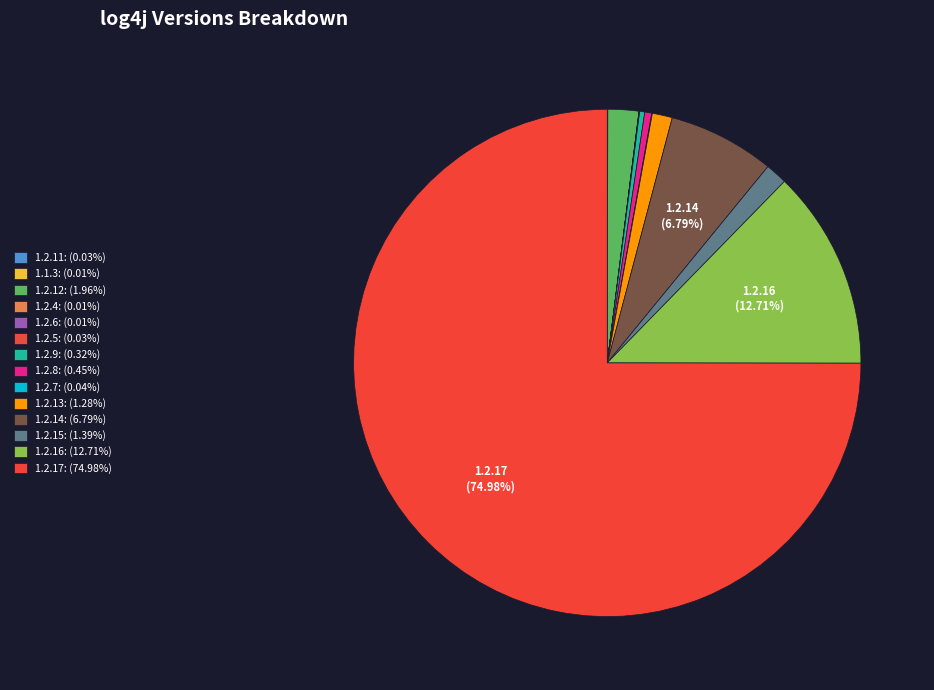

Count the number of slices in the pie.

14